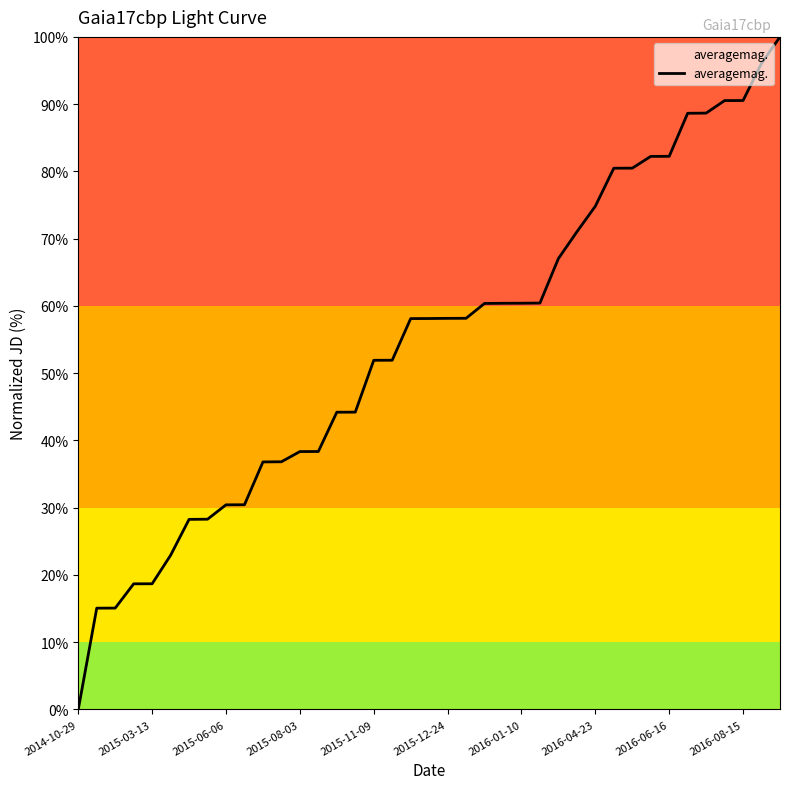

What is the difference between the maximum and minimum values?

100.0